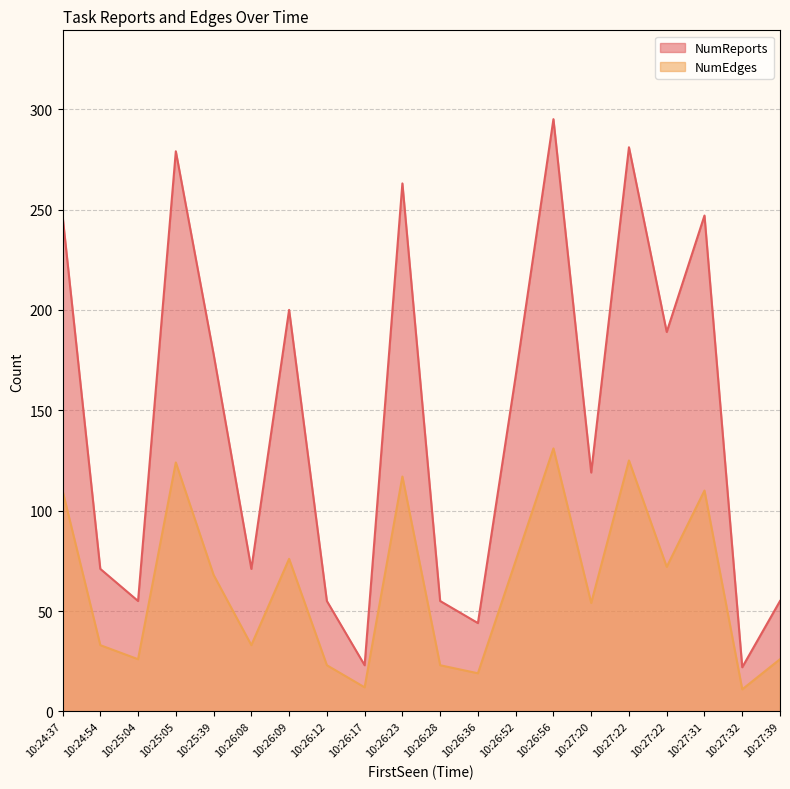

List the series in order of their overall mean, highest first.

NumReports, NumEdges